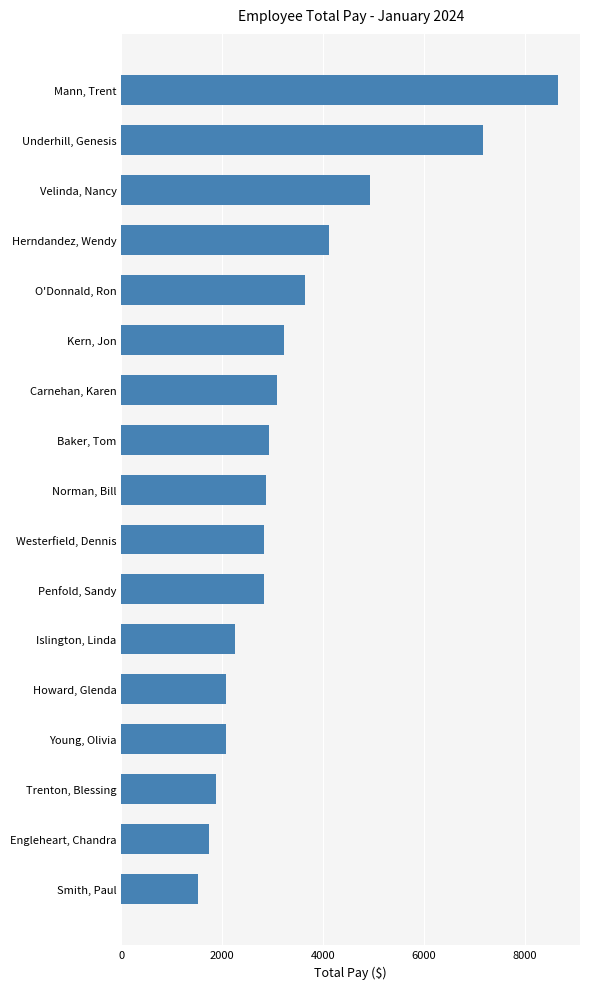

What is the maximum value shown in the chart?

8662.5